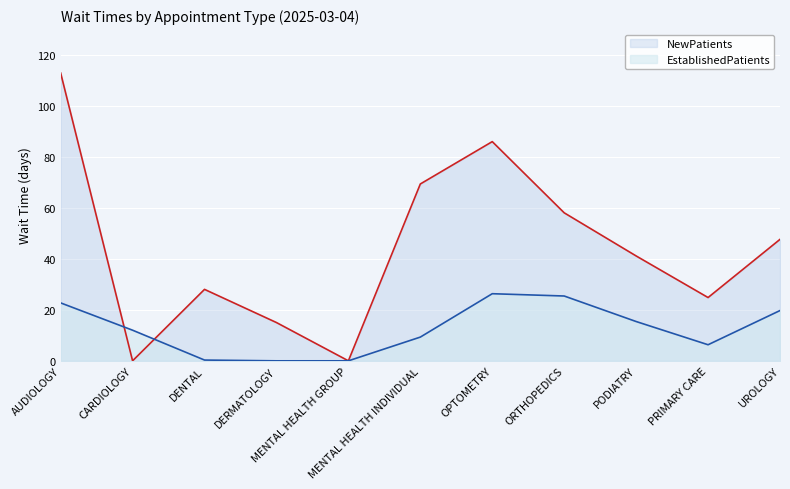

At which category does NewPatients reach its first local valley?

CARDIOLOGY